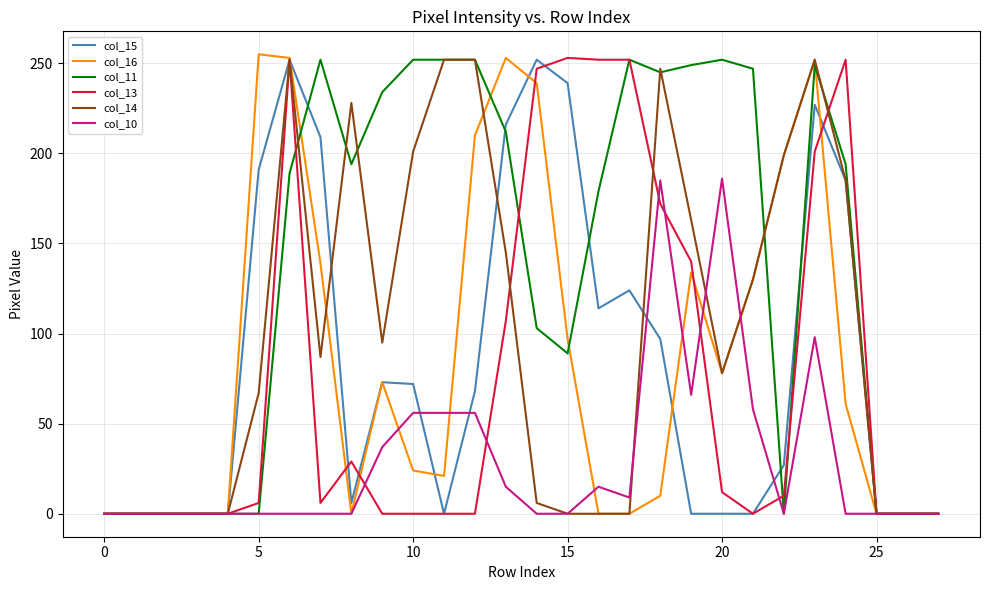

What is the maximum value shown in the chart?

255